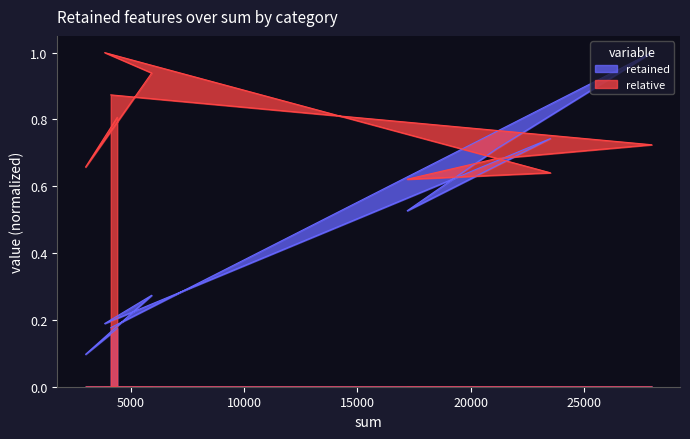

In retained, how many points are lower than both neighbors (excluding endpoints)?

3